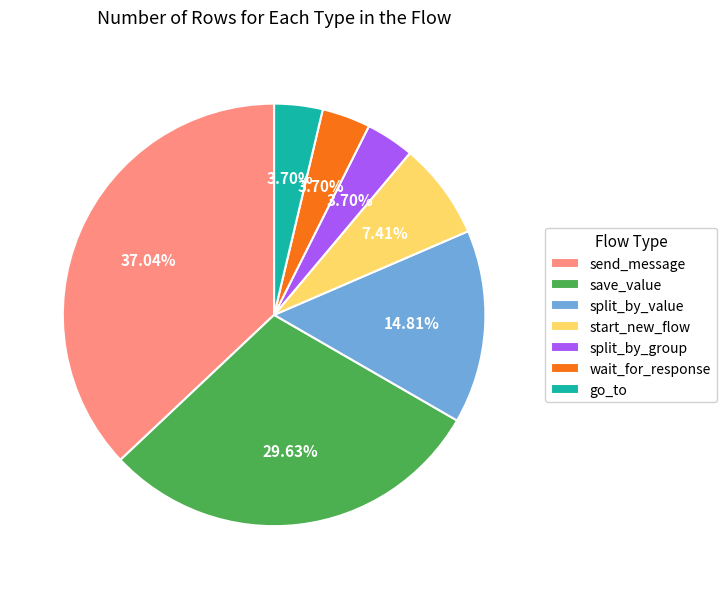

What is the ratio of the value at wait_for_response to the value at go_to?

1.0